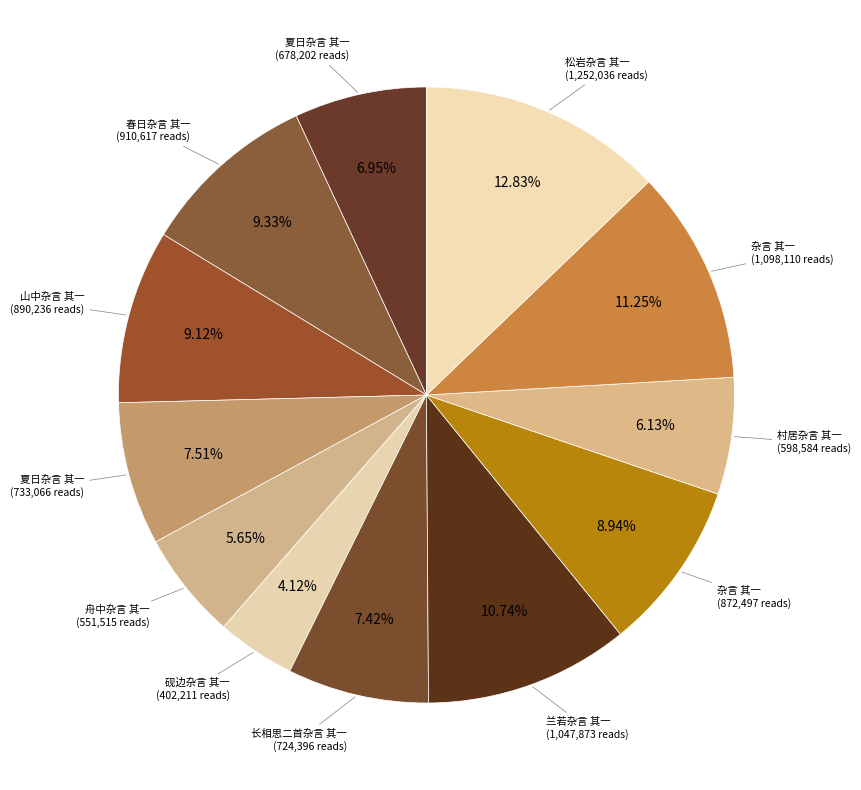

Rank the categories by value from highest to lowest.

松岩杂言 其一, 杂言 其一, 兰若杂言 其一, 春日杂言 其一, 山中杂言 其一, 杂言 其一, 夏日杂言 其一, 长相思二首杂言 其一, 夏日杂言 其一, 村居杂言 其一, 舟中杂言 其一, 砚边杂言 其一